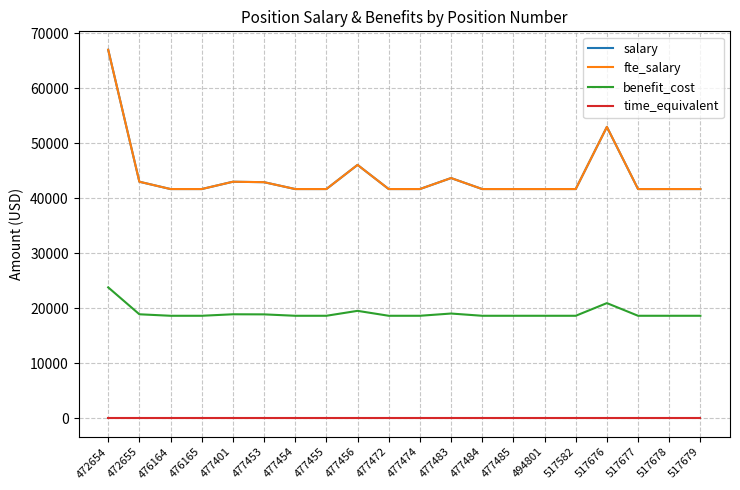

The benefit_cost series shows 28290.5 at 477455. True or false?

False